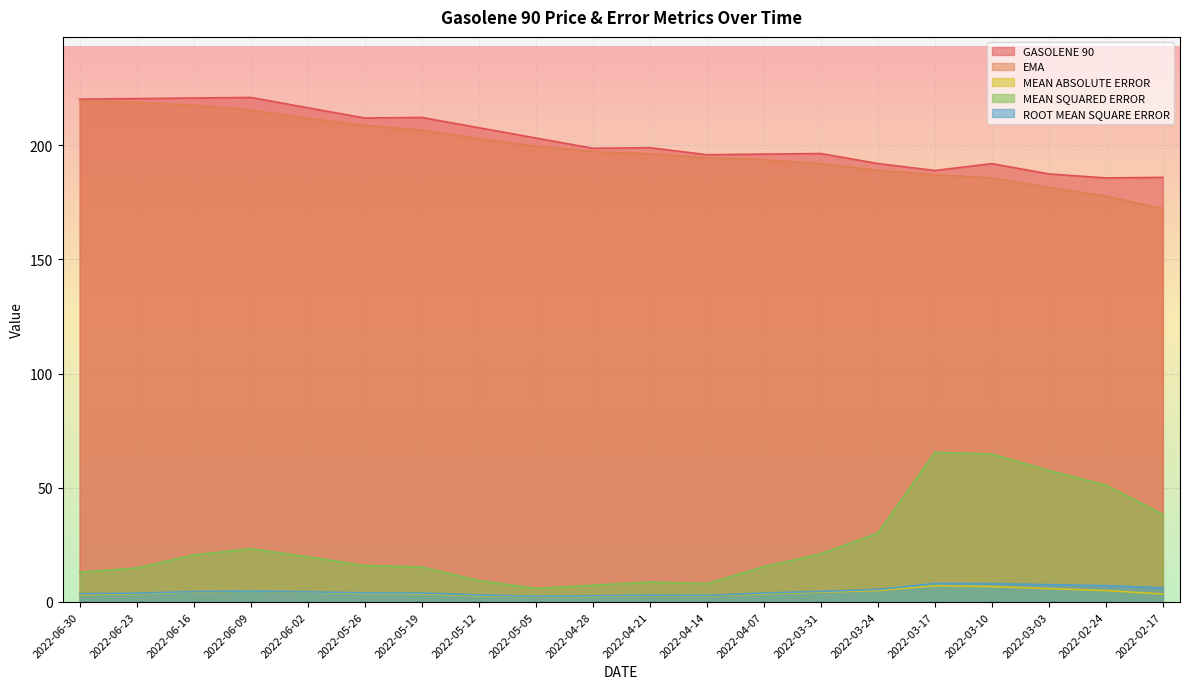

What is the lowest value of the GASOLENE 90 series?

185.7